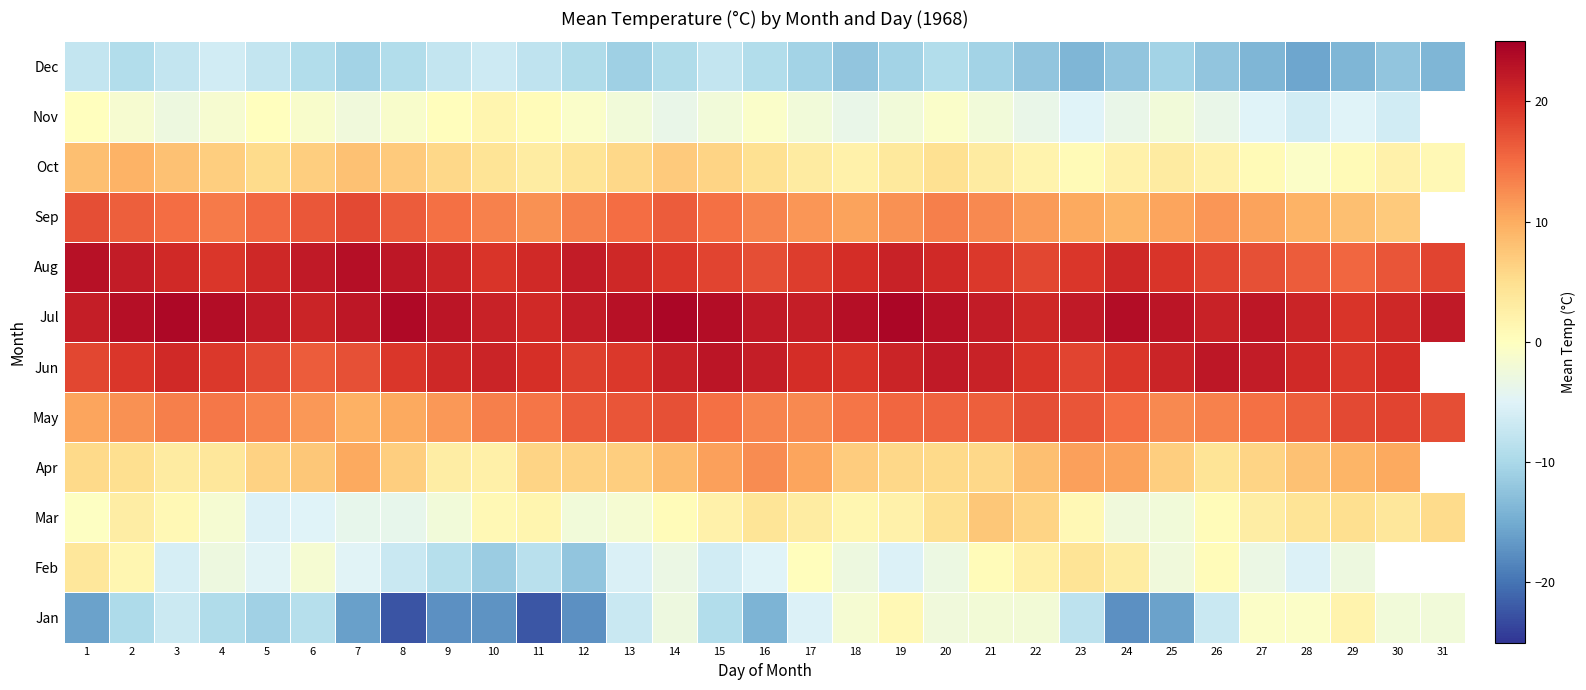

What is the total value across all series at 8?

62.5